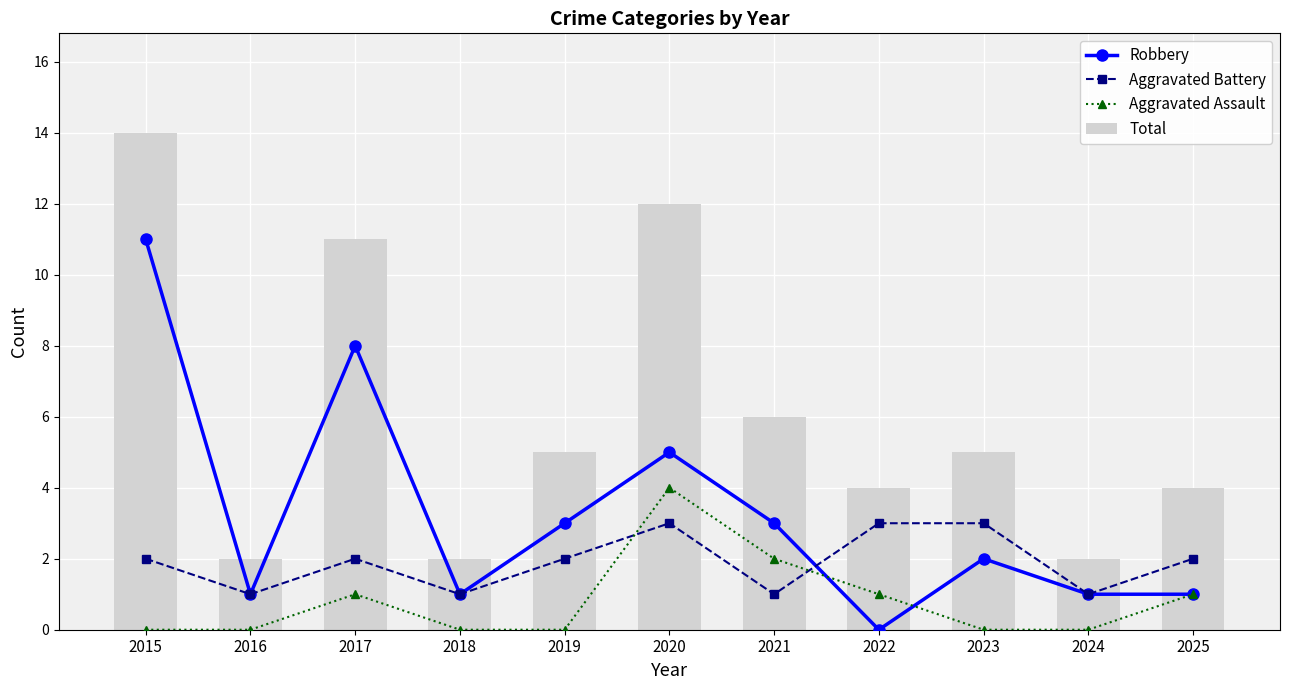

At 2021, list the series in order from smallest to largest.

Aggravated Battery, Aggravated Assault, Robbery, Total